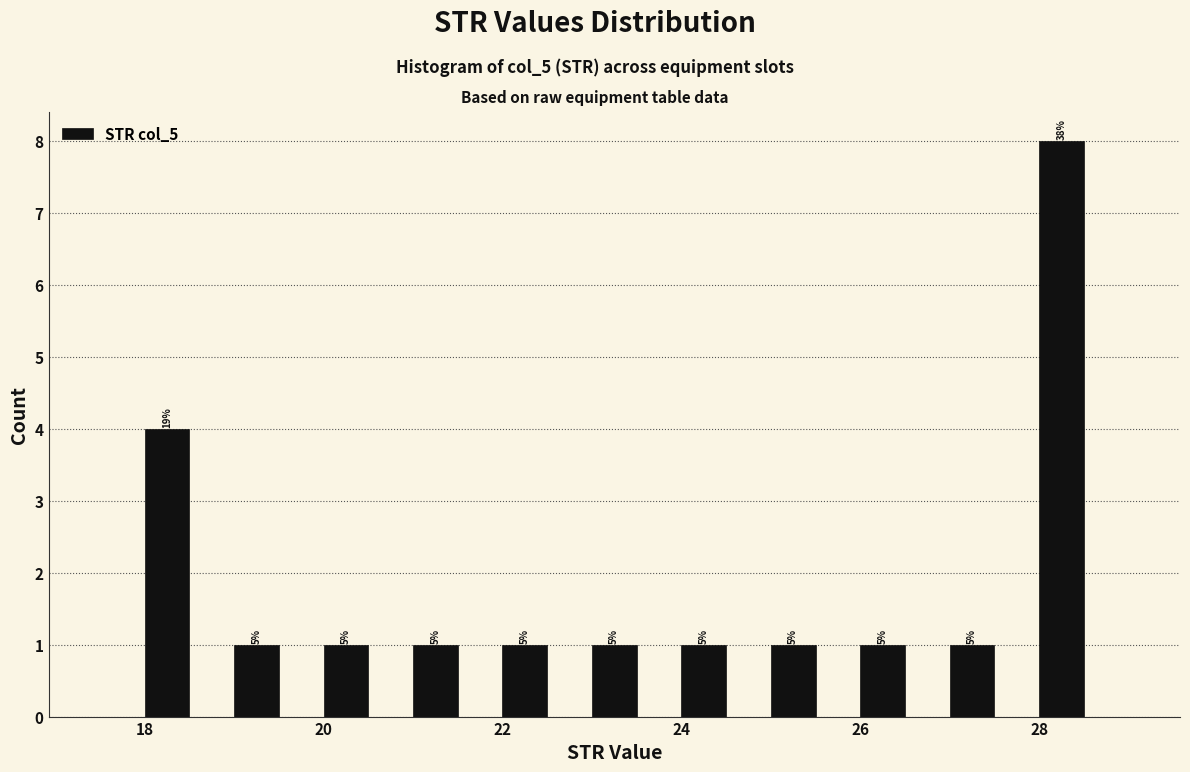

Read against the x-axis, roughly where is the centre of the tallest bar?

28.2